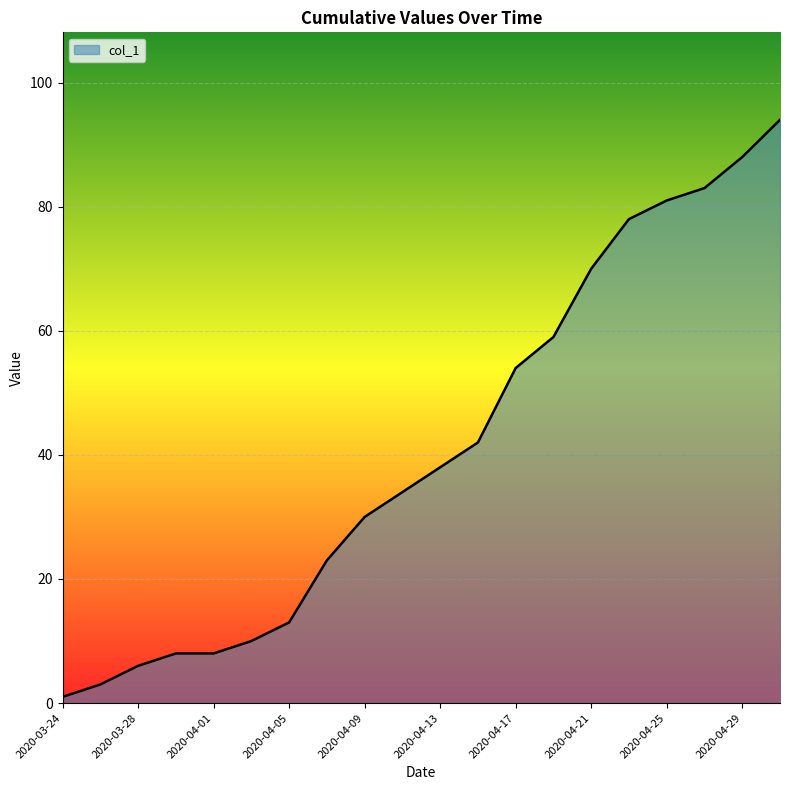

What is the difference between the maximum and minimum values?

93